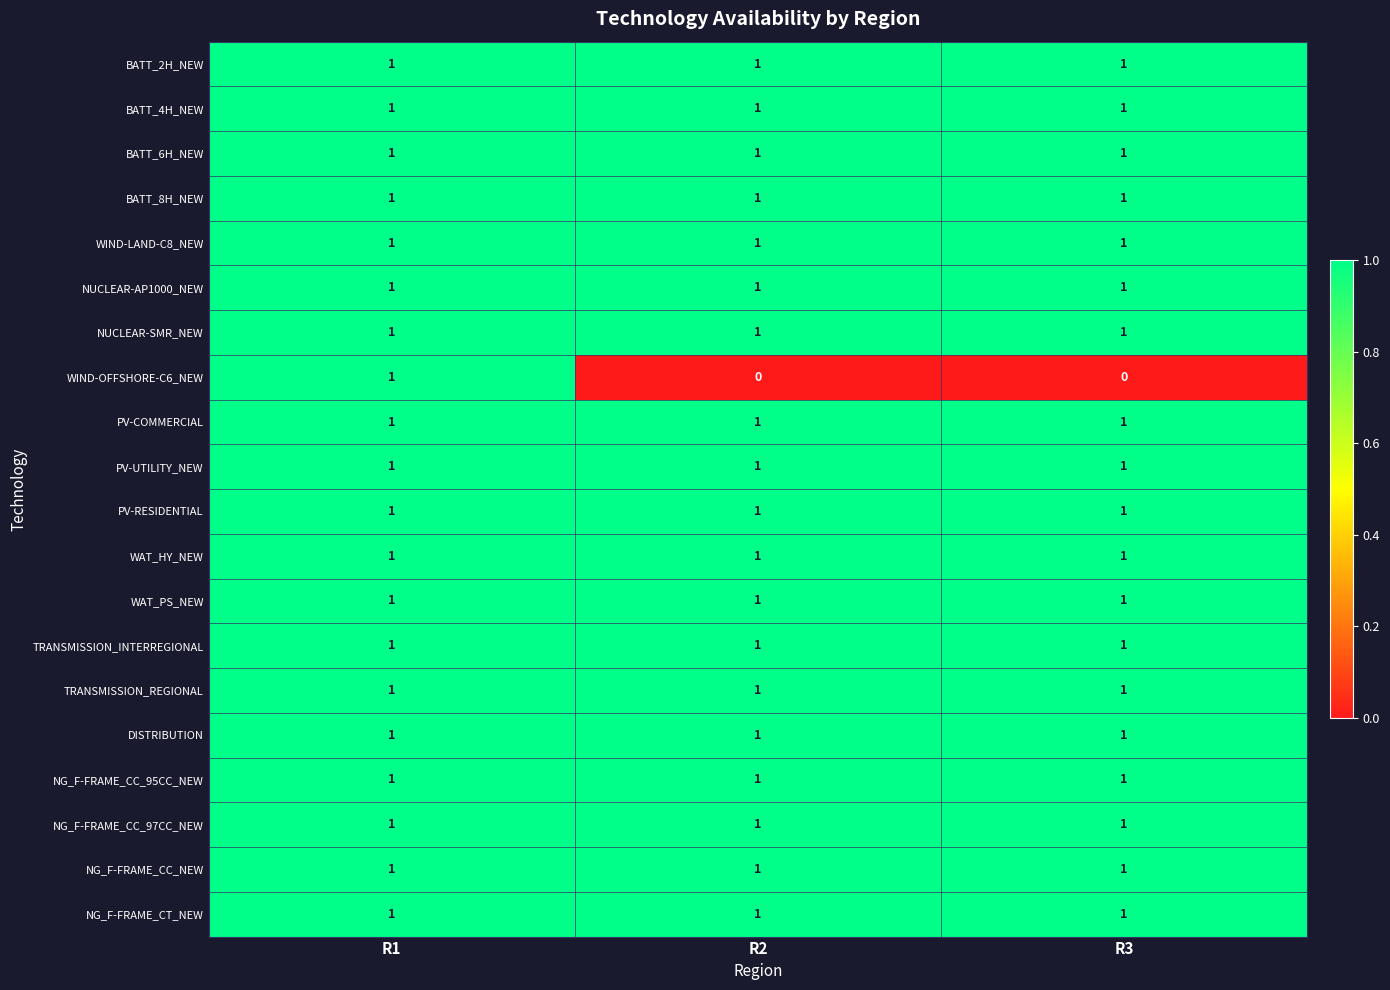

What is the sum of all BATT_8H_NEW values?

3